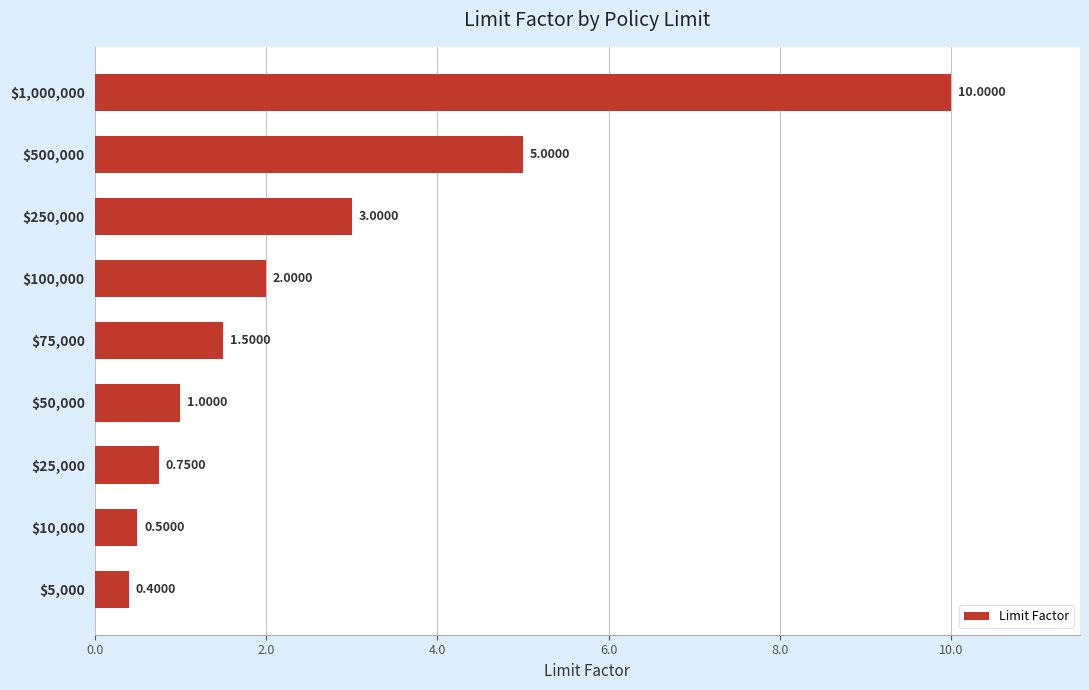

What is the difference between the maximum and minimum values?

9.6